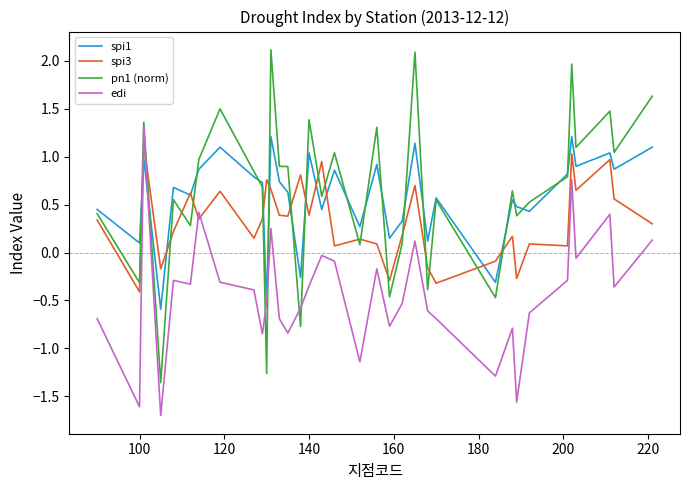

What is the lowest value of the spi1 series?

-0.6